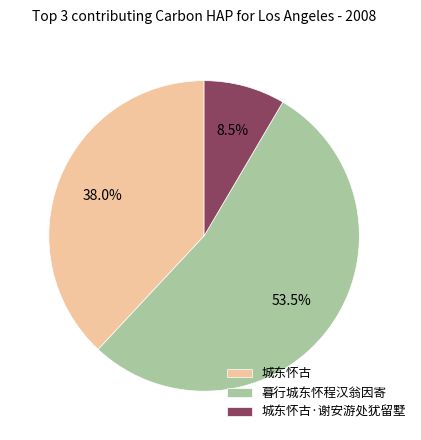

To the nearest percent, what is the difference between the largest and smallest slice percentages?

45%